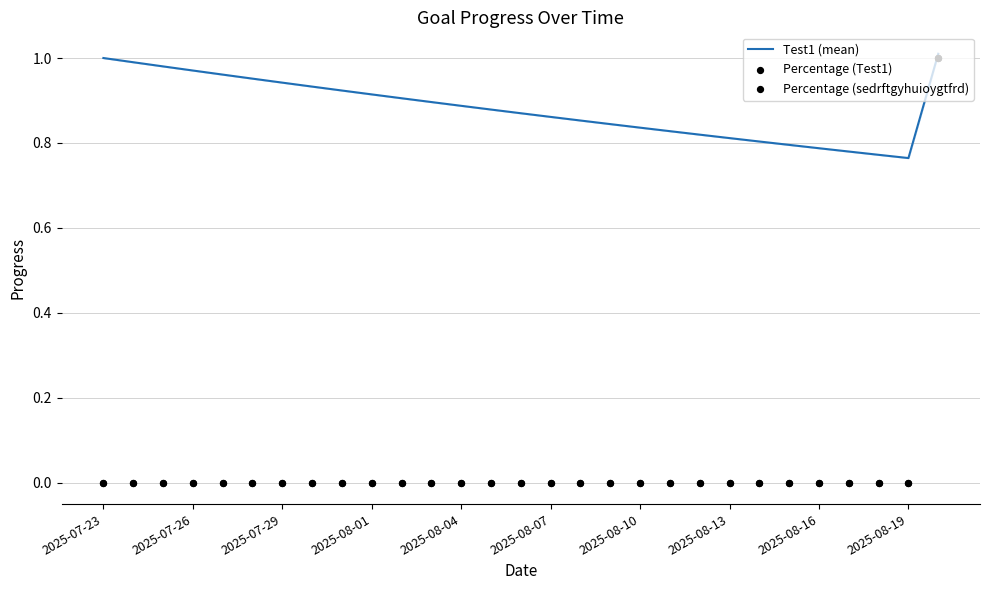

Which series has the widest spread of Y values?

Percentage (Test1)